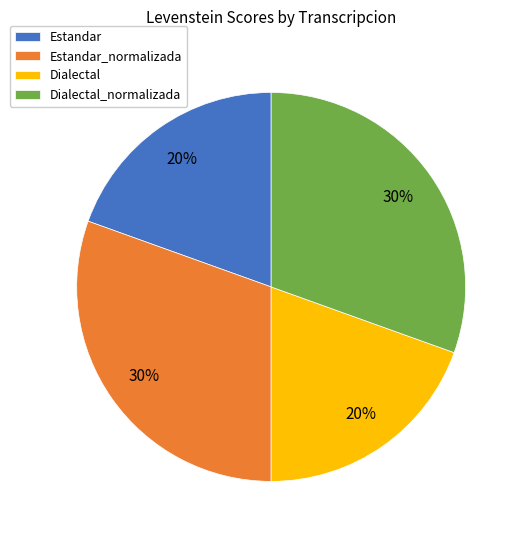

To the nearest percent, what is the combined percentage of Estandar and Estandar_normalizada?

50%